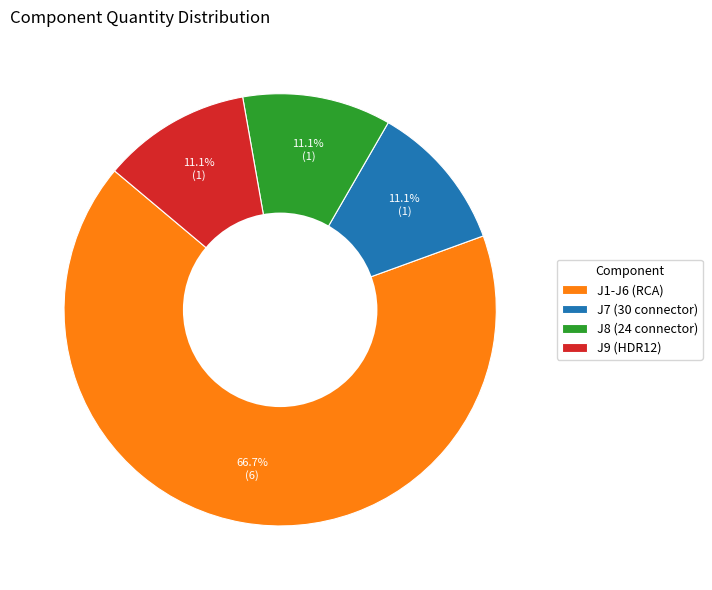

True or false: J8 (24 connector) accounts for 11% of the total.

True